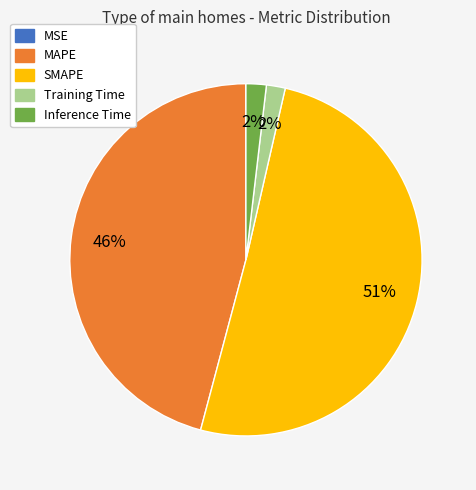

Which has a higher value, SMAPE or Inference Time?

SMAPE